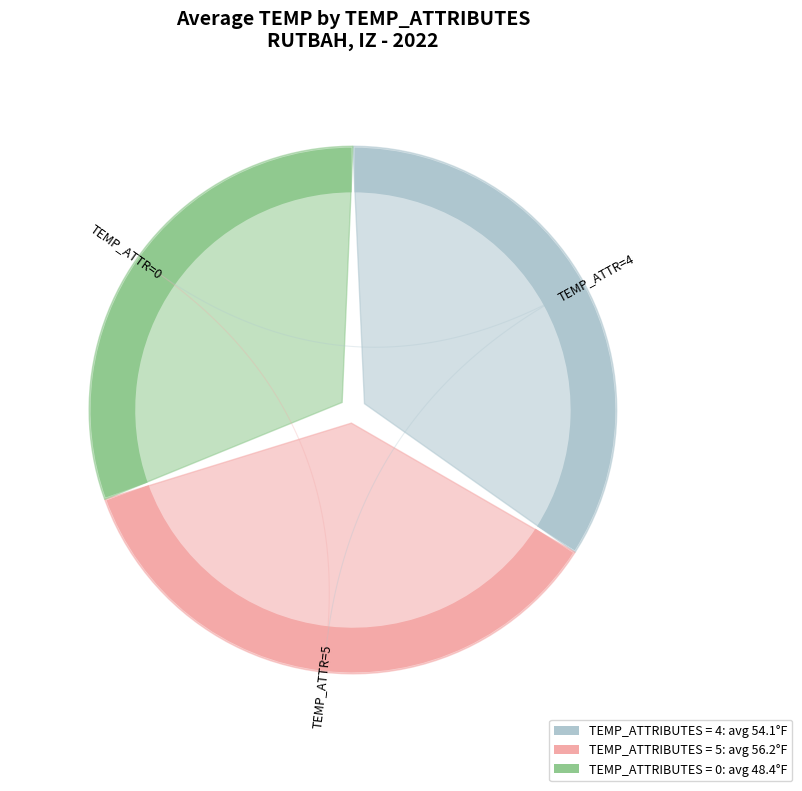

Is 0 the majority of the pie?

No